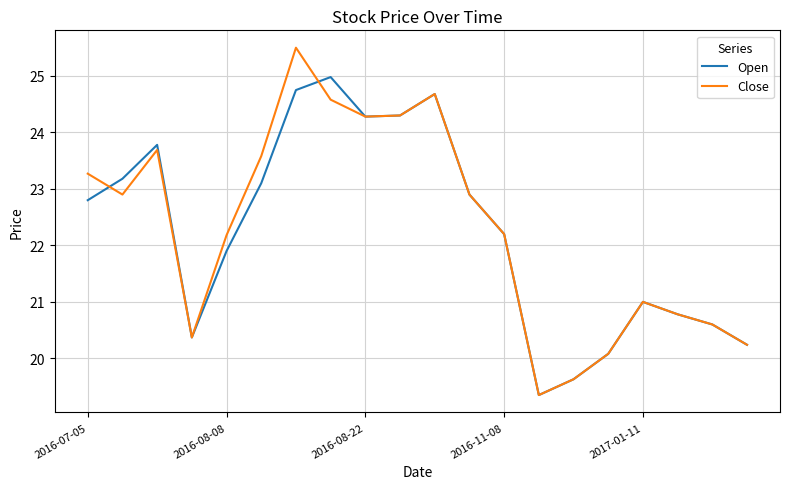

Which series has the widest spread of values?

Close